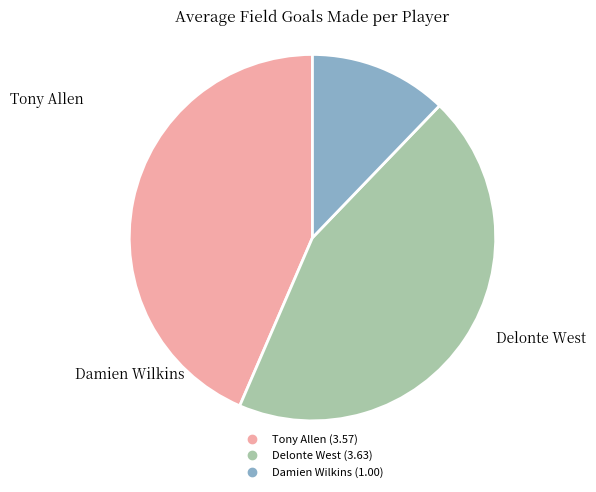

True or false: Tony Allen accounts for 44% of the total.

True